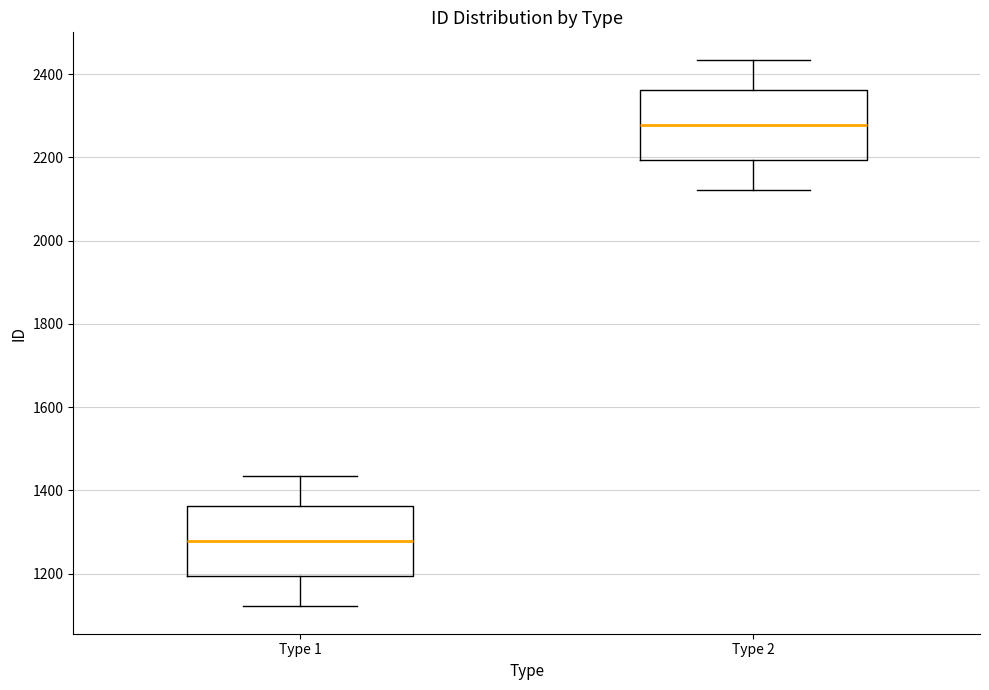

Reading left to right, read every box against the y-axis: the position of its median line, the range the box covers, and the ends of its whiskers. The values are not printed on the chart, so give them approximately, as read against the axis.

Type 1: median 1280, box 1200 to 1360, whiskers 1120 to 1440
Type 2: median 2280, box 2200 to 2360, whiskers 2120 to 2440